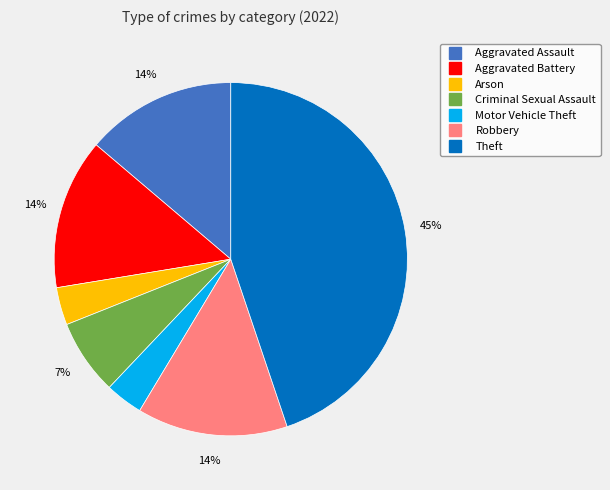

Is there a majority slice in this chart?

No